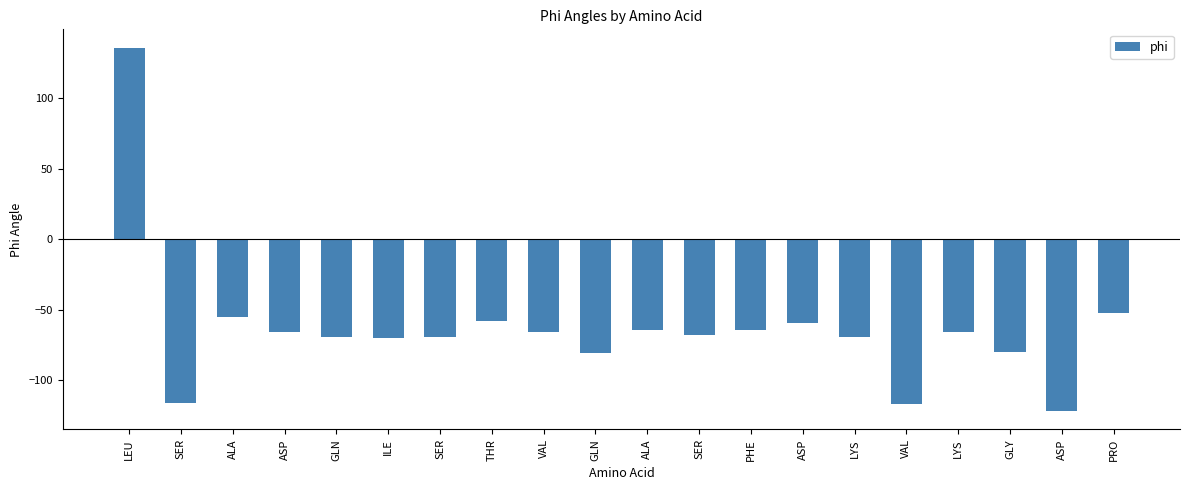

List the labels in order of value, largest first.

LEU, PRO, ALA, THR, ASP, ALA, PHE, ASP, VAL, LYS, SER, LYS, SER, GLN, ILE, GLY, GLN, SER, VAL, ASP